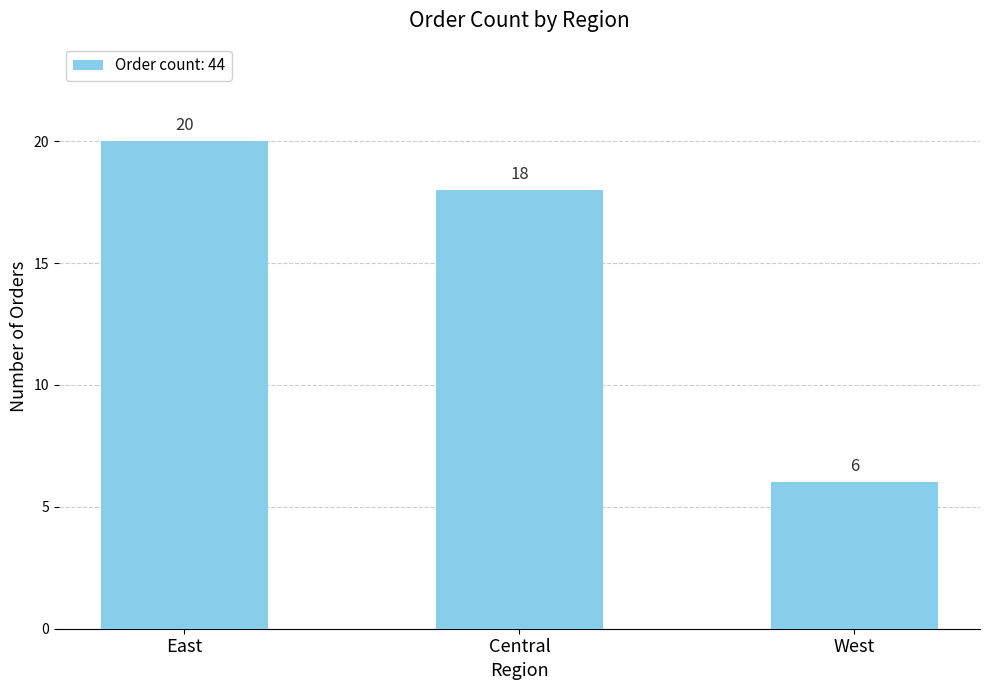

The value at East is 20. True or false?

True